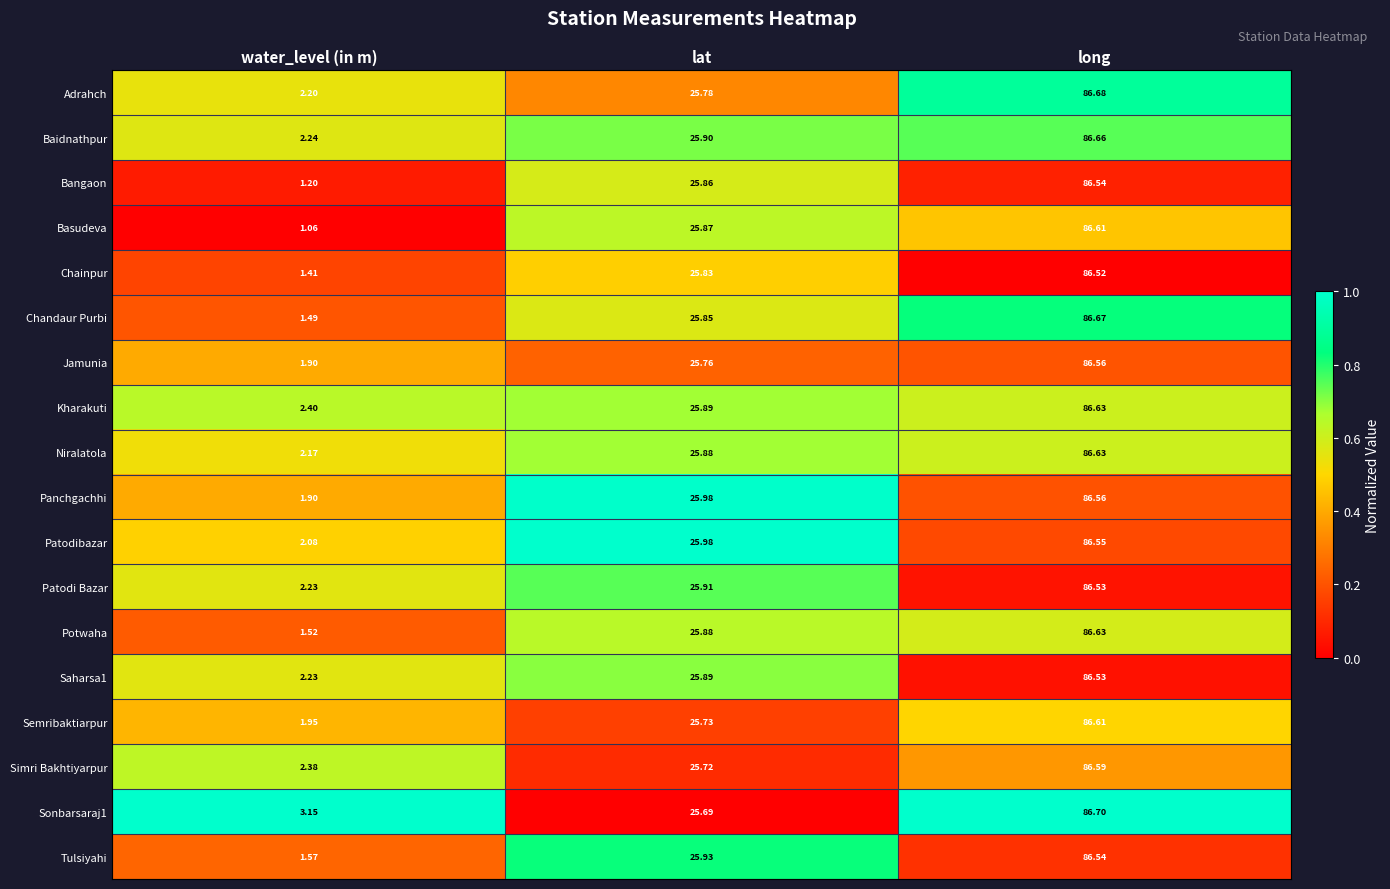

At which category is the sum across all series the highest?

long